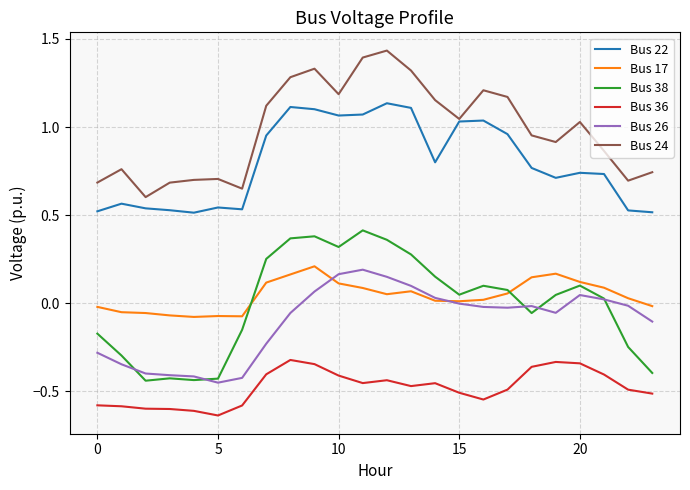

True or false: Bus 22 and Bus 36 cross at least once.

False